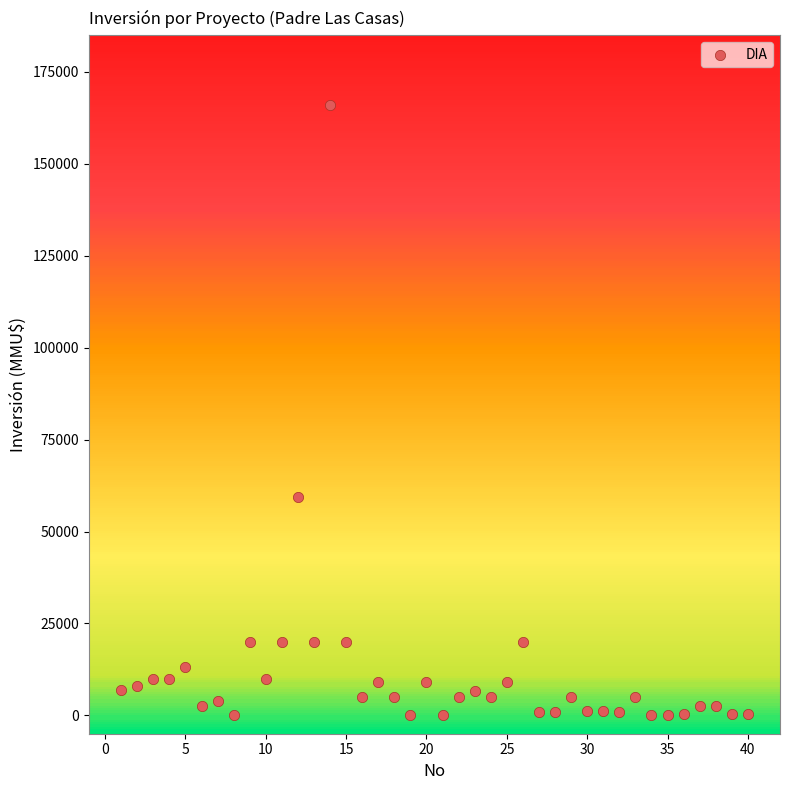

What is the range of X values (max minus min)?

39